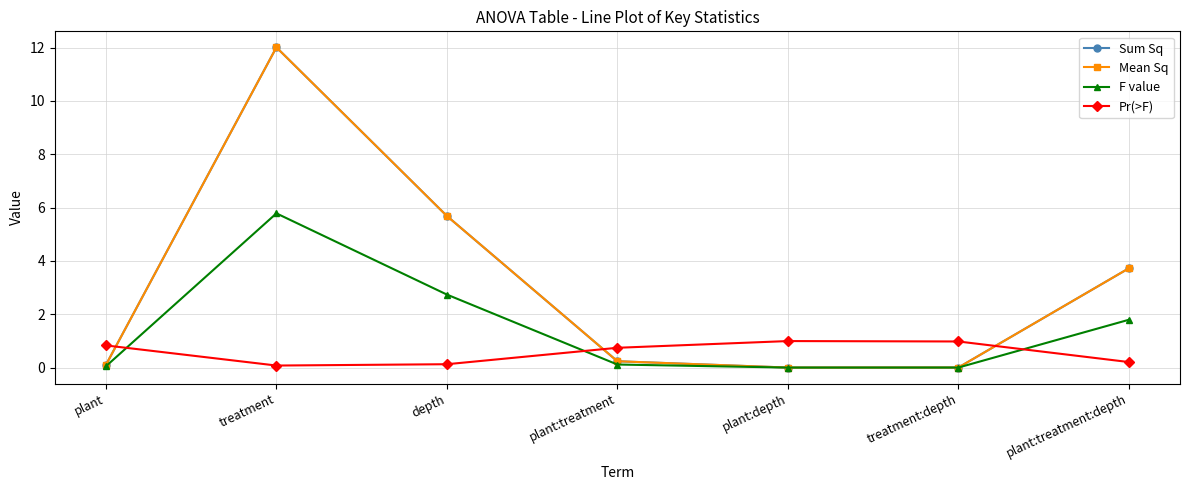

The F value series shows 0.0 at plant:depth. True or false?

True